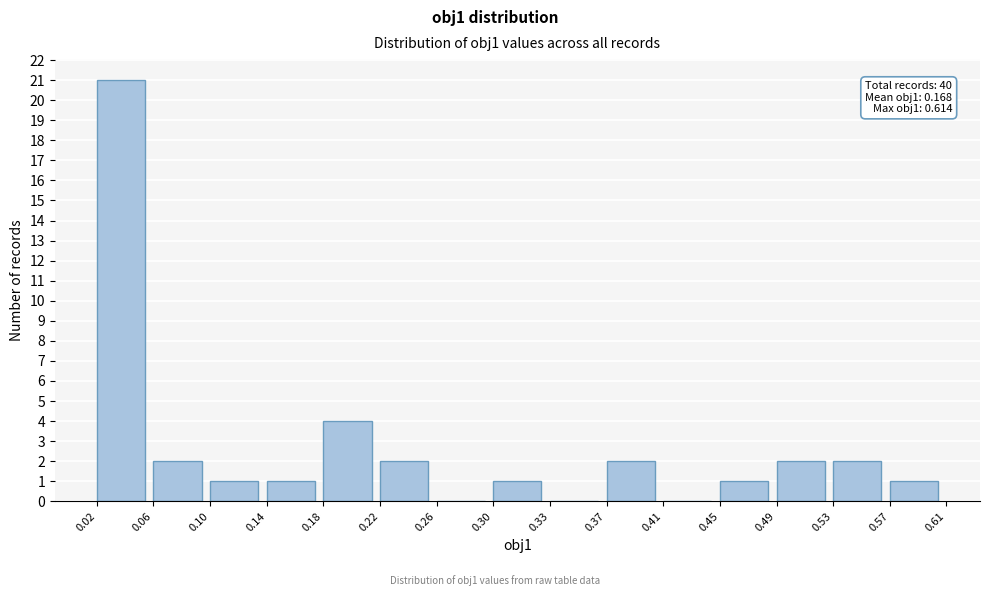

Which range on the x-axis has the tallest bar?

0.02 to 0.06